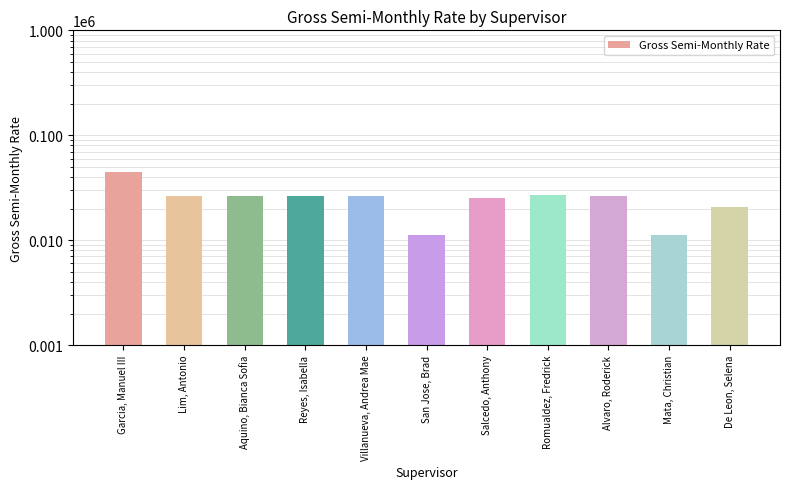

What is the change in value from Aquino, Bianca Sofia to Salcedo, Anthony?

-922